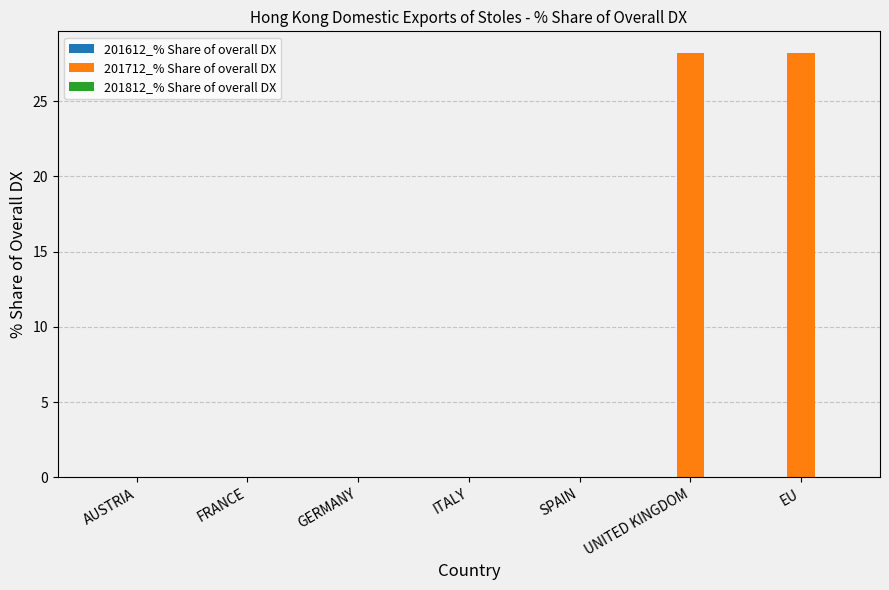

The value at AUSTRIA is 0.0. True or false?

True